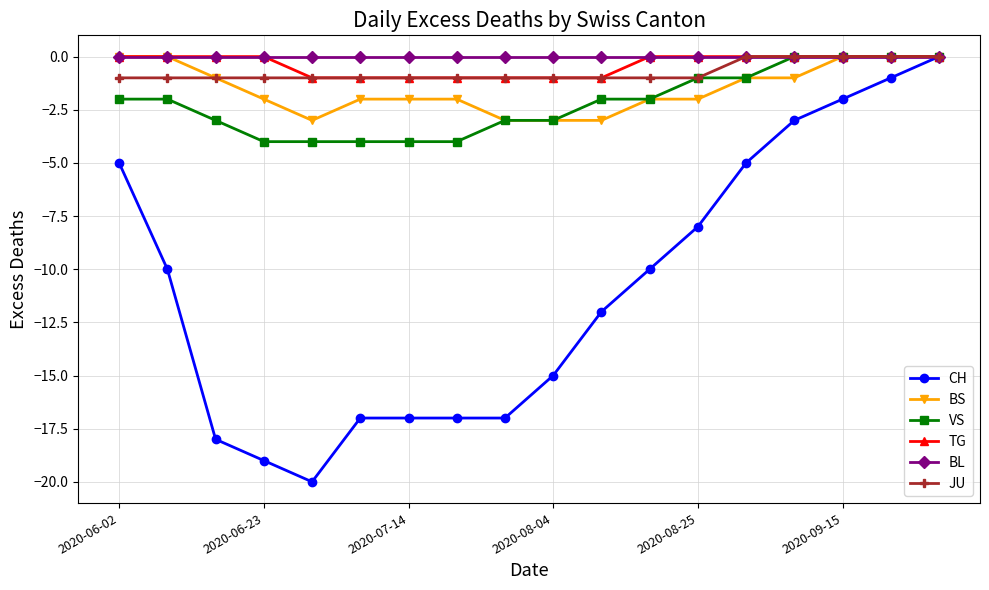

Is this an area chart (filled region under the line)?

No